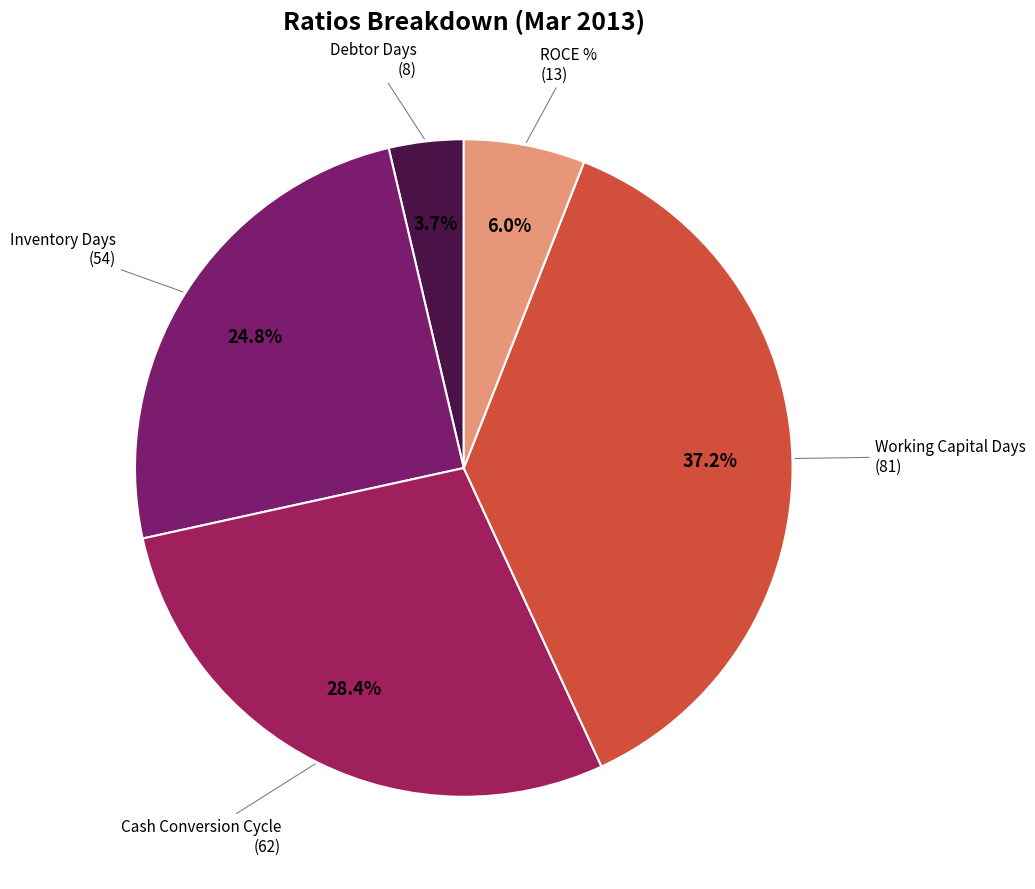

How many segments does this pie chart have?

5